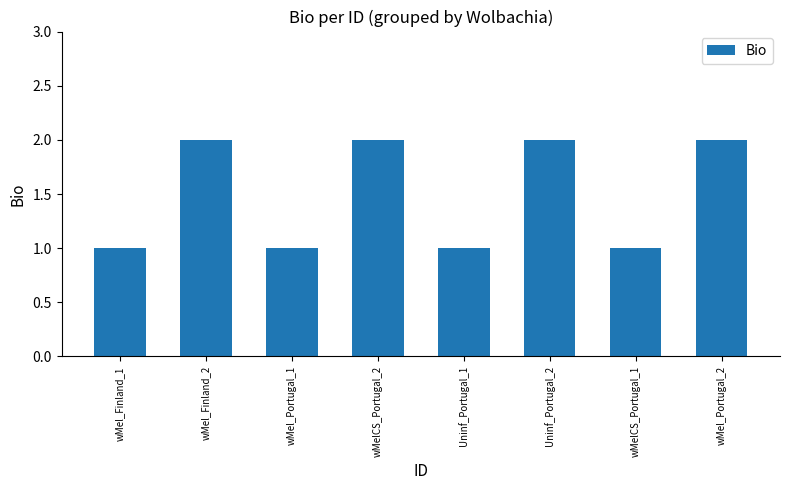

What position from the left is wMel_Finland_2?

2